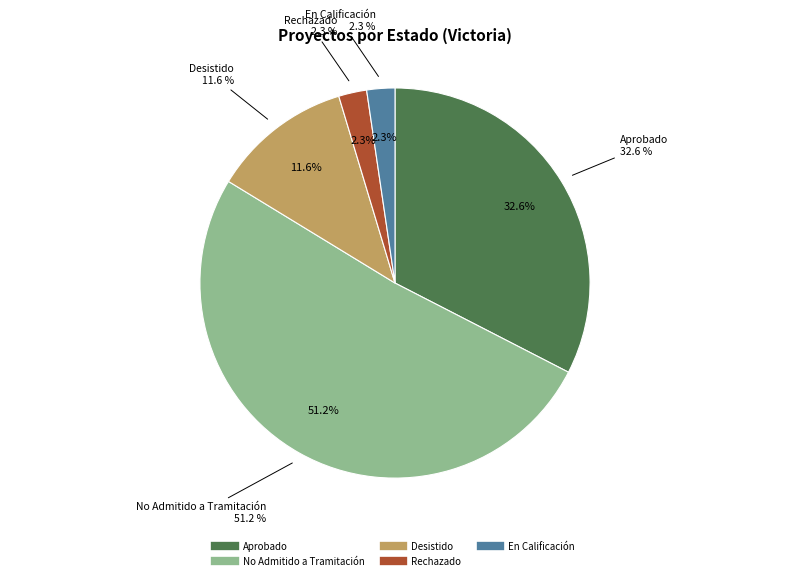

To the nearest percent, what is the combined percentage of No Admitido a Tramitación and Rechazado?

53%